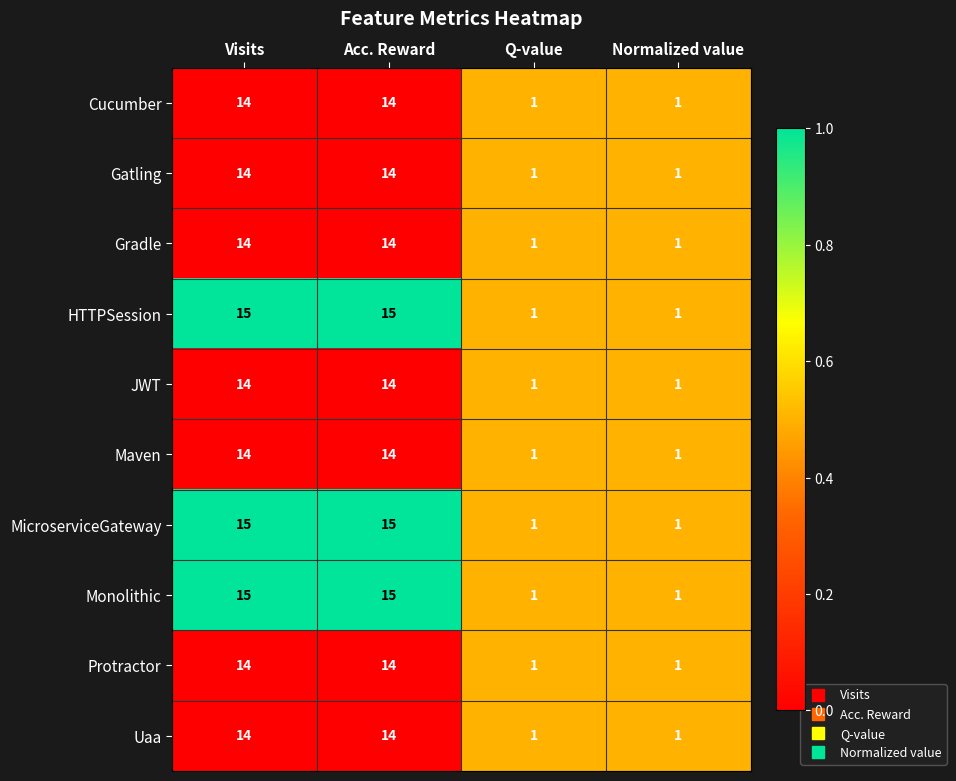

What is the highest value of the Monolithic series?

15